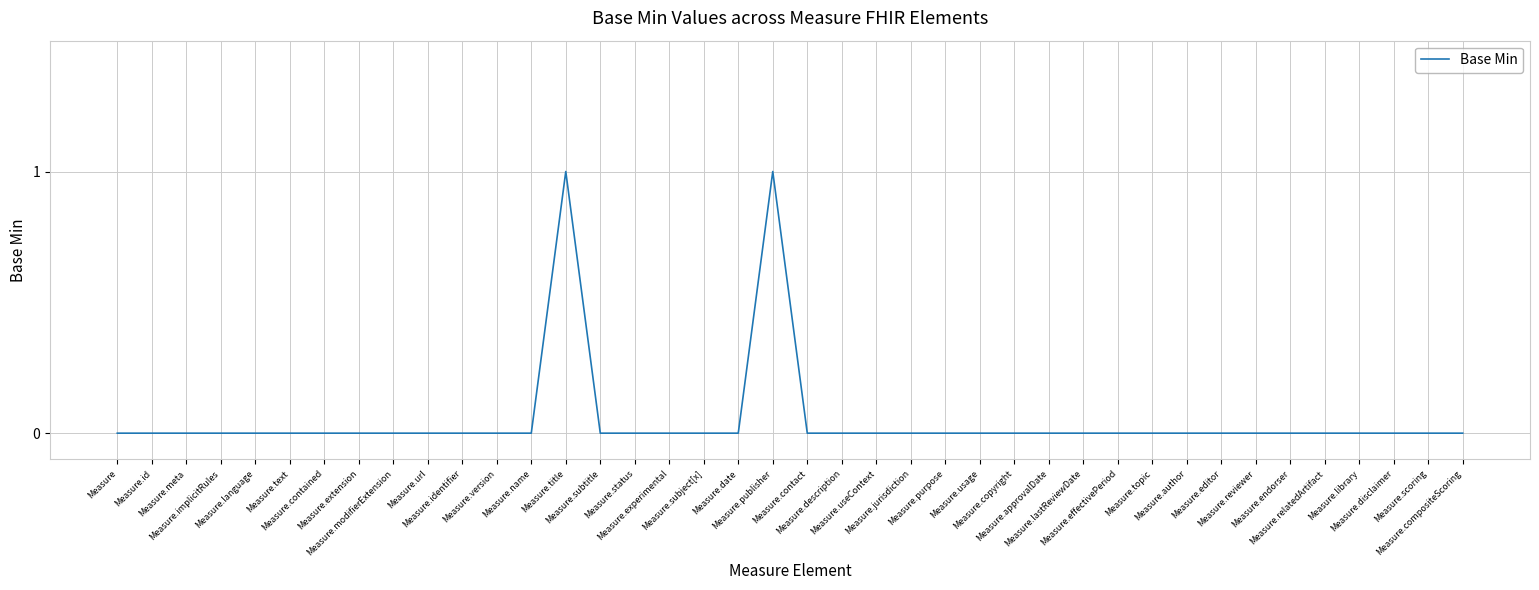

Rank the categories by value from highest to lowest.

Measure.title, Measure.publisher, Measure, Measure.id, Measure.meta, Measure.implicitRules, Measure.language, Measure.text, Measure.contained, Measure.extension, Measure.modifierExtension, Measure.url, Measure.identifier, Measure.version, Measure.name, Measure.subtitle, Measure.status, Measure.experimental, Measure.subject[x], Measure.date, Measure.contact, Measure.description, Measure.useContext, Measure.jurisdiction, Measure.purpose, Measure.usage, Measure.copyright, Measure.approvalDate, Measure.lastReviewDate, Measure.effectivePeriod, Measure.topic, Measure.author, Measure.editor, Measure.reviewer, Measure.endorser, Measure.relatedArtifact, Measure.library, Measure.disclaimer, Measure.scoring, Measure.compositeScoring